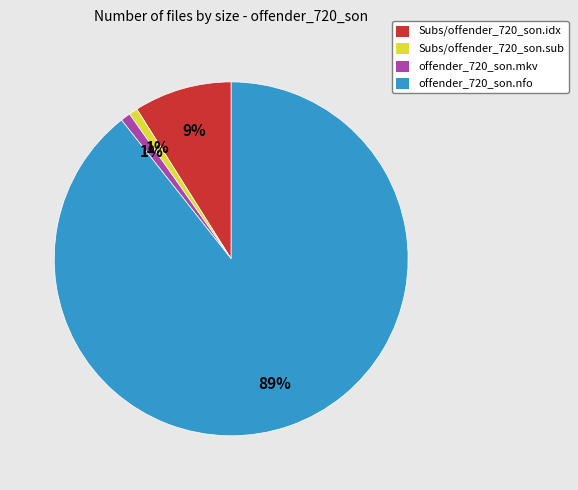

Is it true that Subs/offender_720_son.sub is 9% of the pie?

False